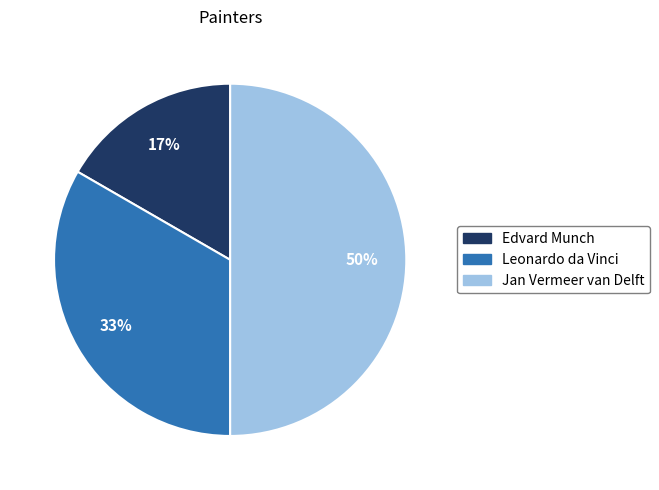

Is Leonardo da Vinci the majority of the pie?

No